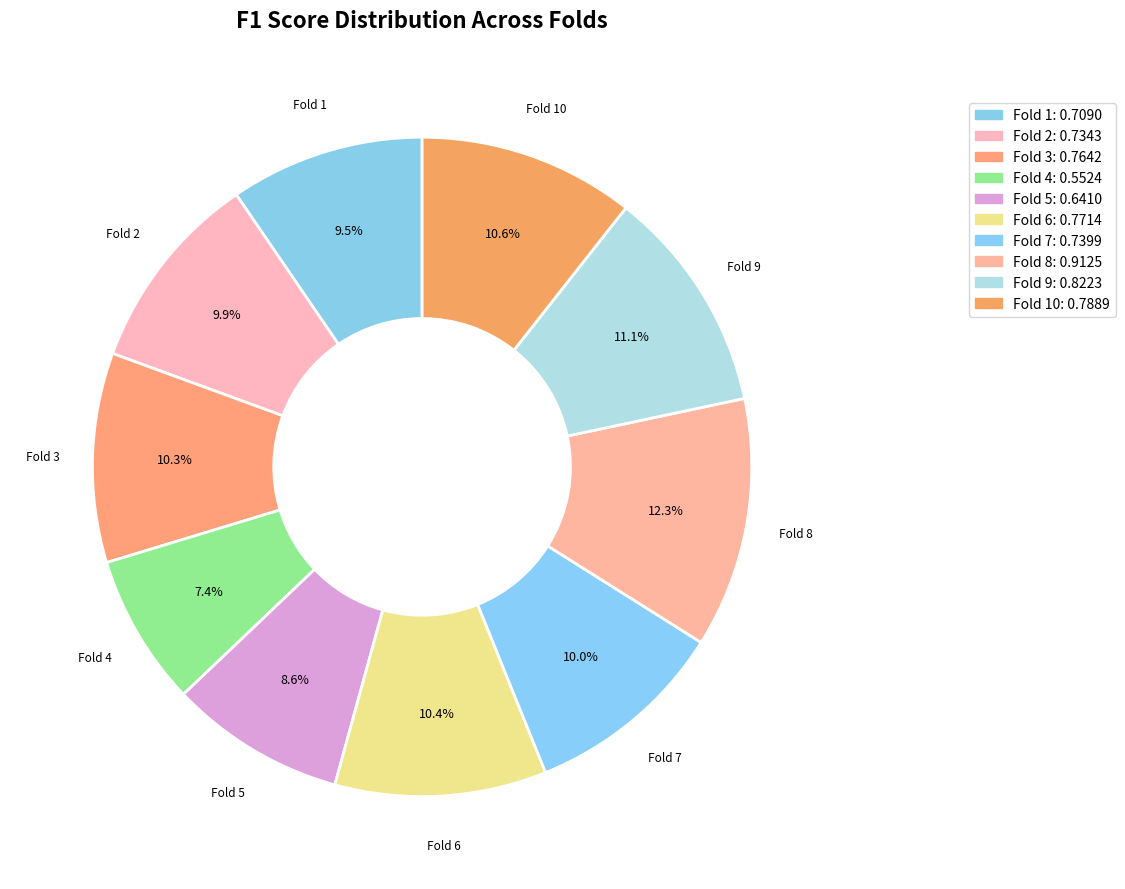

Rank the categories by value from lowest to highest.

Fold 4, Fold 5, Fold 1, Fold 2, Fold 7, Fold 3, Fold 6, Fold 10, Fold 9, Fold 8